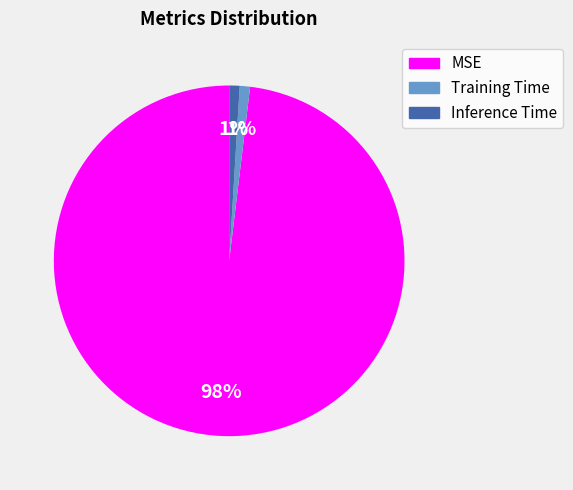

To the nearest percent, what is the difference between the largest and smallest slice percentages?

97%